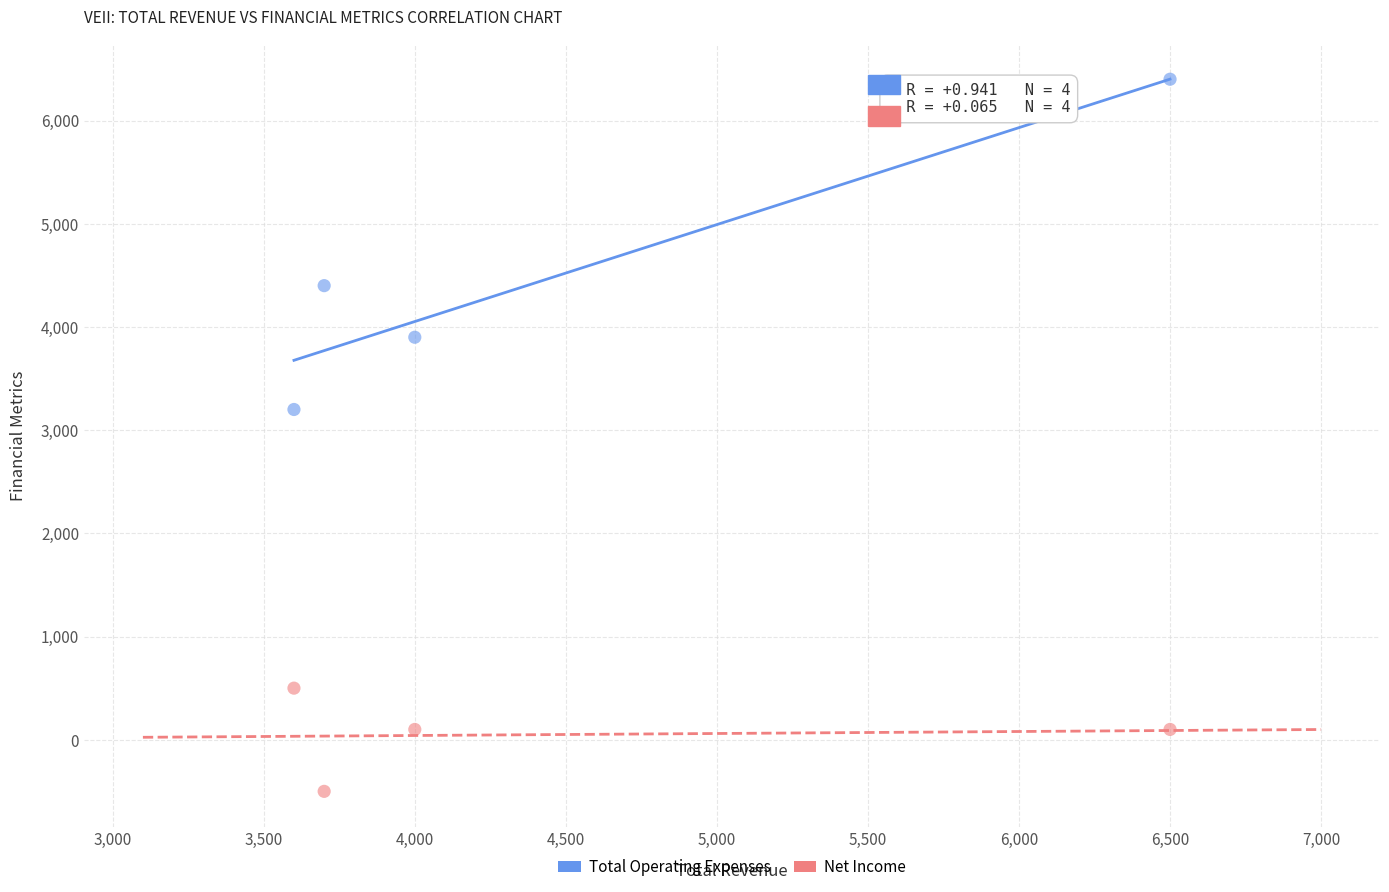

Which series has the widest spread of Y values?

Total Operating Expenses